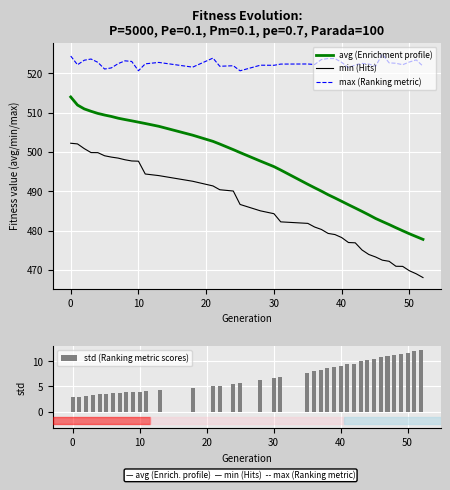

What is the highest value of the min (Hits) series?

502.2